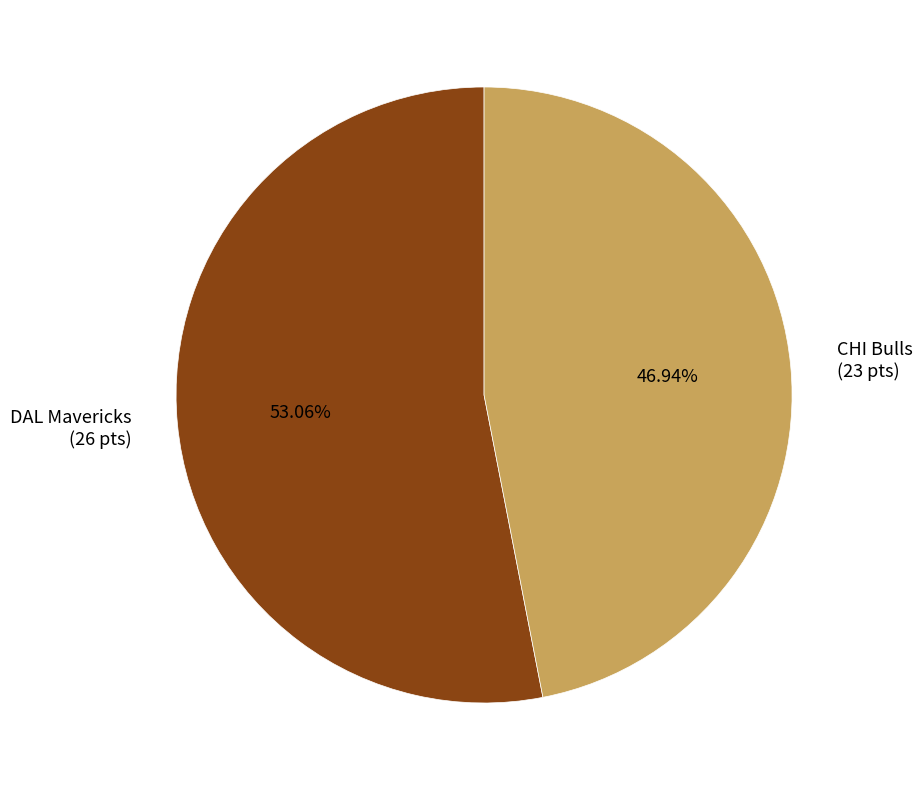

To the nearest percent, what is the difference between the largest and smallest slice percentages?

6%